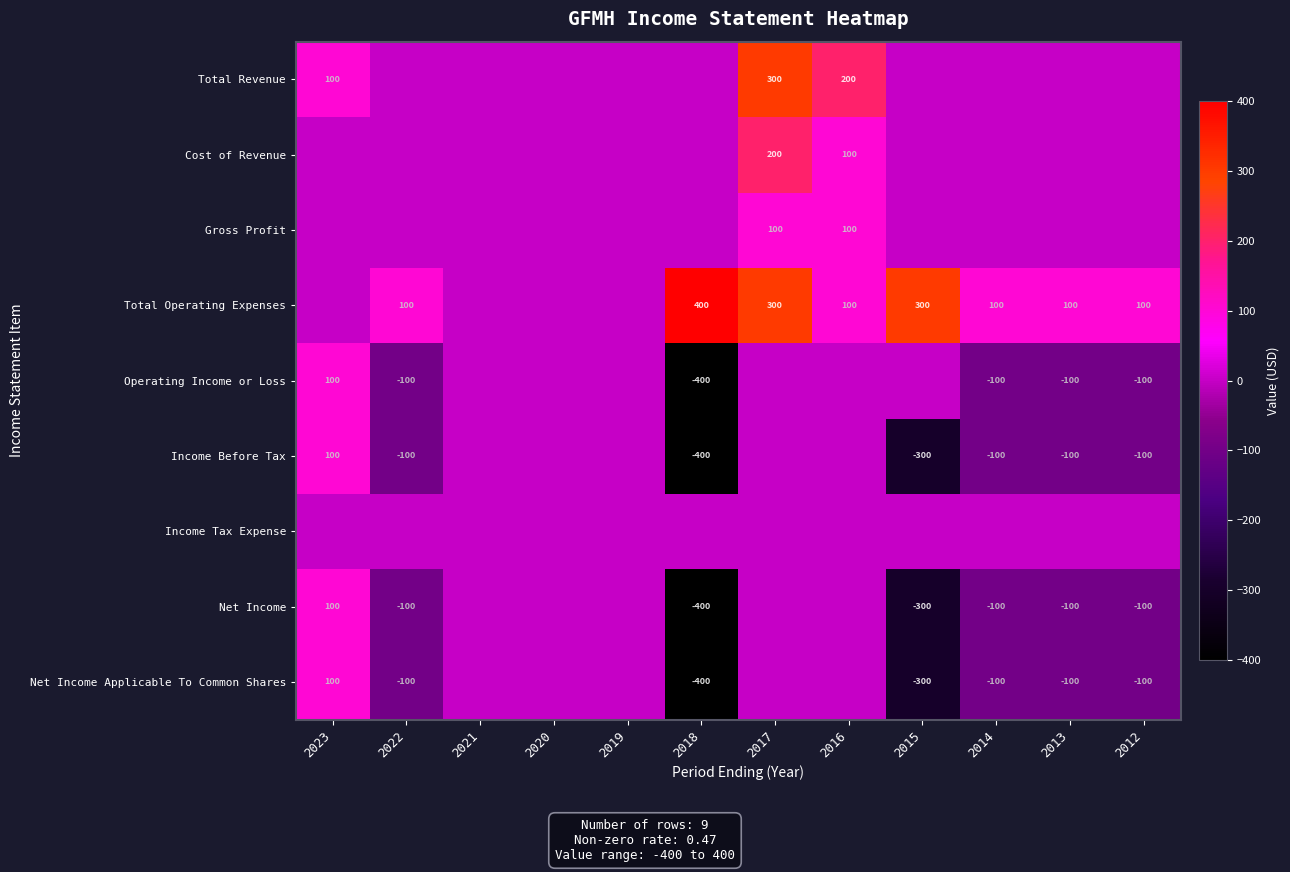

The Net Income Applicable To Common Shares series shows 168 at 2023. True or false?

False